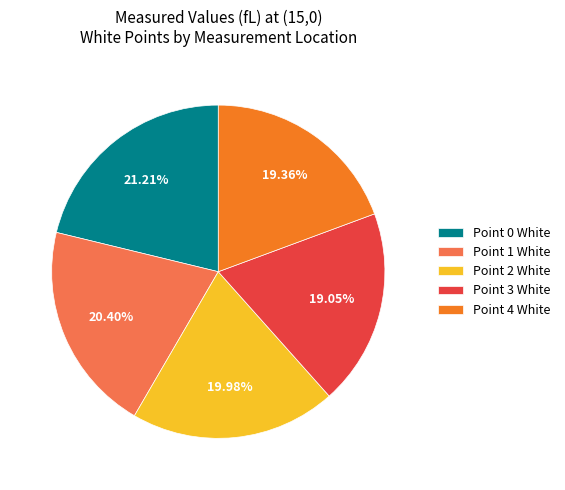

Is the sum of Point 1 White and Point 0 White greater than half?

No